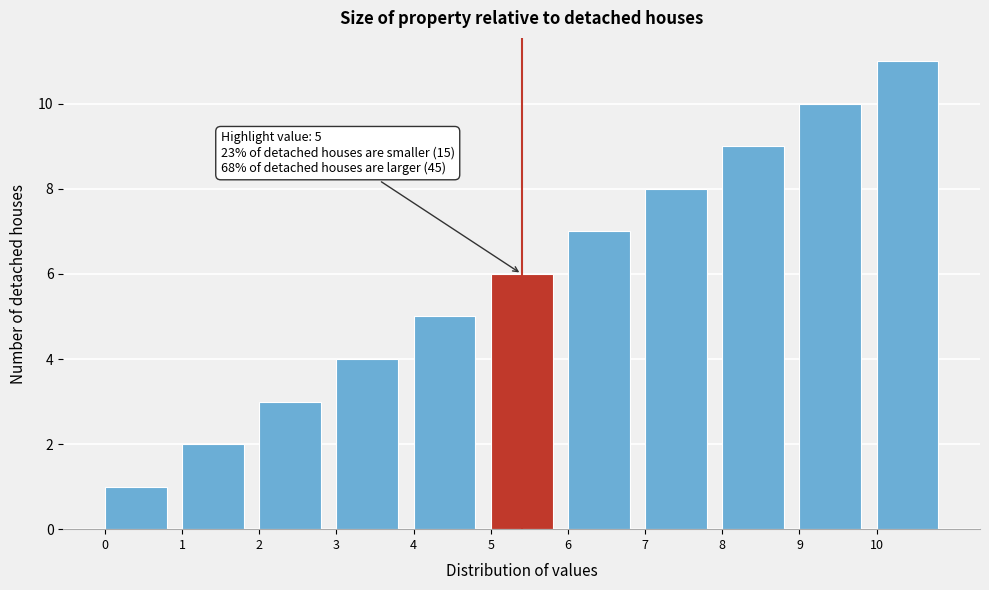

Which range on the x-axis has the tallest bar?

10 to 11